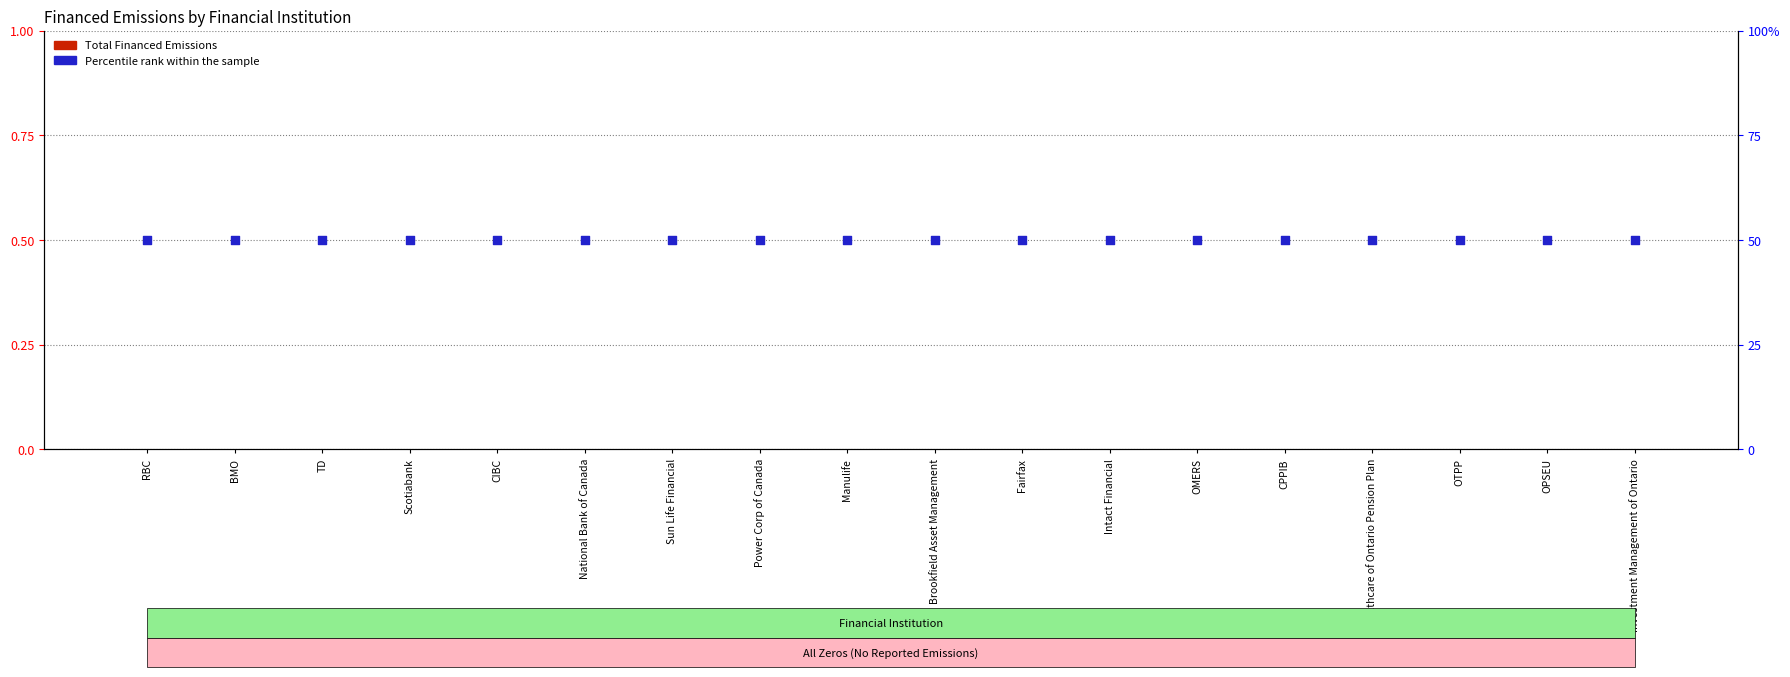

What is the total value across all series at Power Corp of Canada?

50